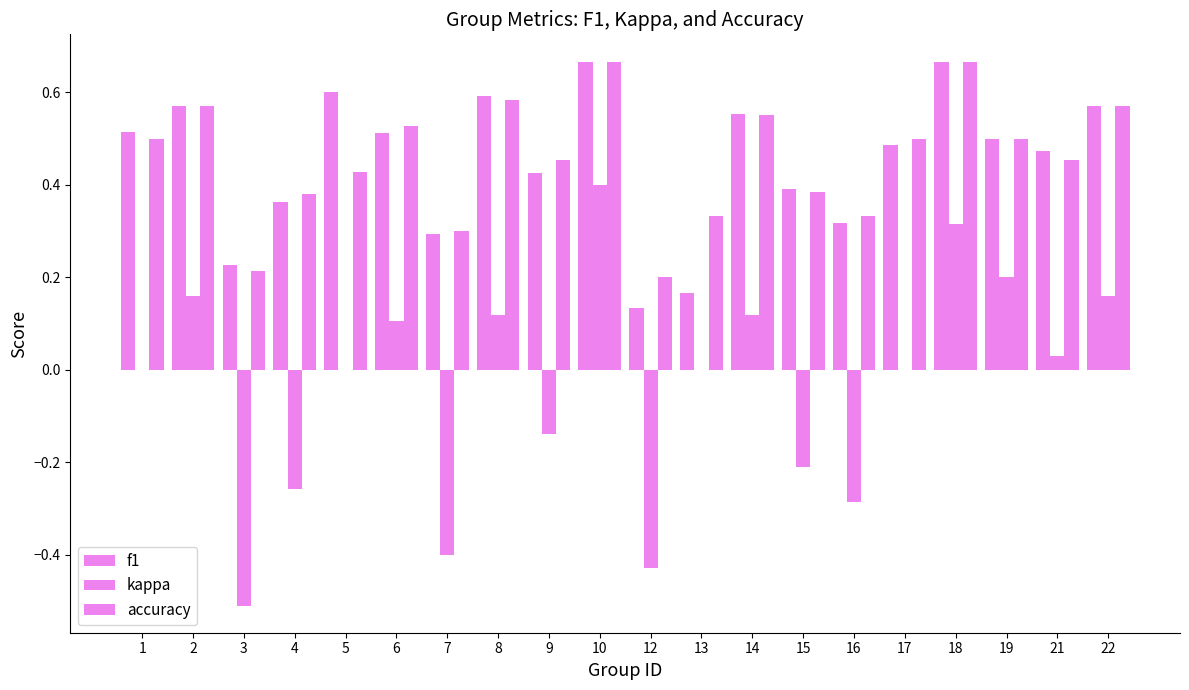

Where is f1 nearest to the value 0?

12